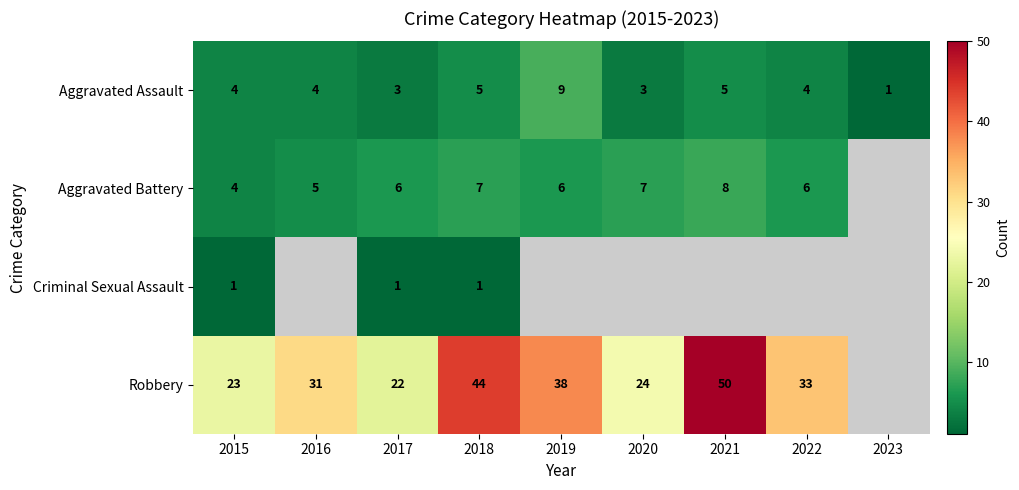

The Aggravated Assault series shows 8 at 2018. True or false?

False